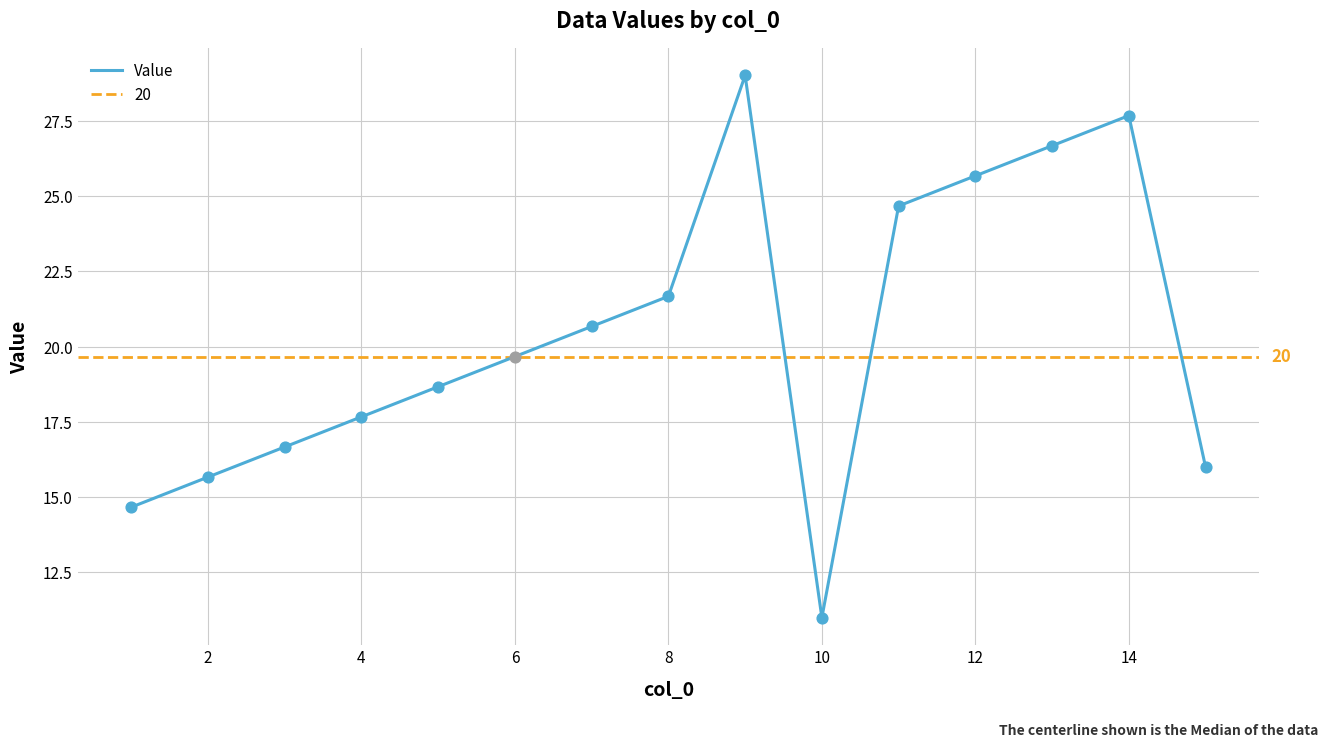

True or false: Value has a value of 15.7 at 2.

True